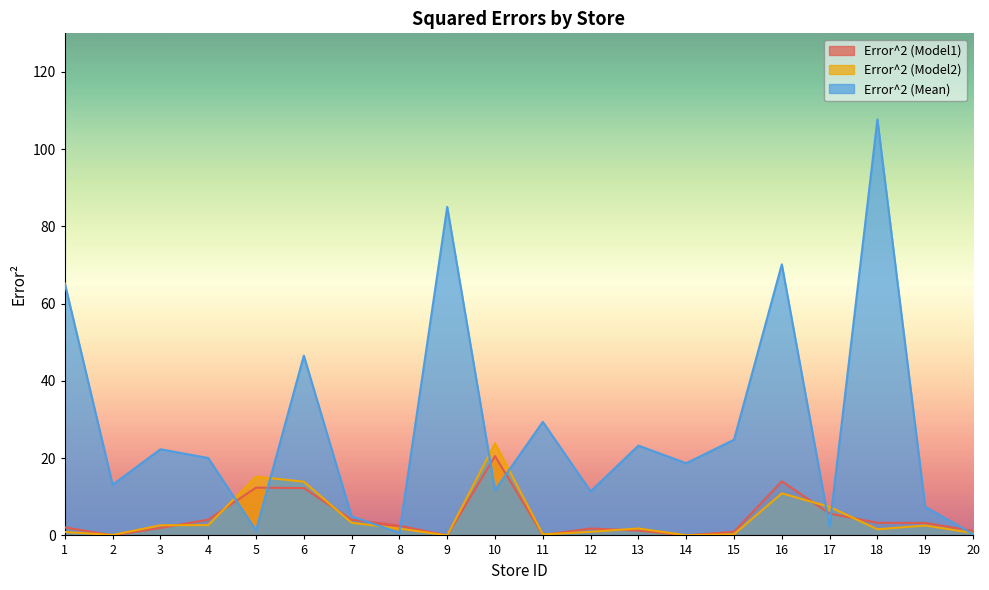

Reading right to left, what are all the values shown in this chart?

Error^2 (Model1): 1.2	3.2	3.3	5.7	14.0	1.0	0.0	1.3	1.8	0.1	20.5	0.0	2.5	4.1	12.3	12.4	4.1	1.9	0.0	2.1
Error^2 (Model2): 0.6	2.6	1.6	7.4	10.9	0.3	0.0	1.8	0.9	0.3	23.8	0.0	1.8	3.3	13.9	15.2	2.7	2.6	0.1	0.9
Error^2 (Mean): 0.3	7.4	107.7	2.3	70.2	24.8	18.7	23.3	11.4	29.4	11.7	85.1	0.7	4.9	46.5	1.3	20.0	22.3	13.1	65.2